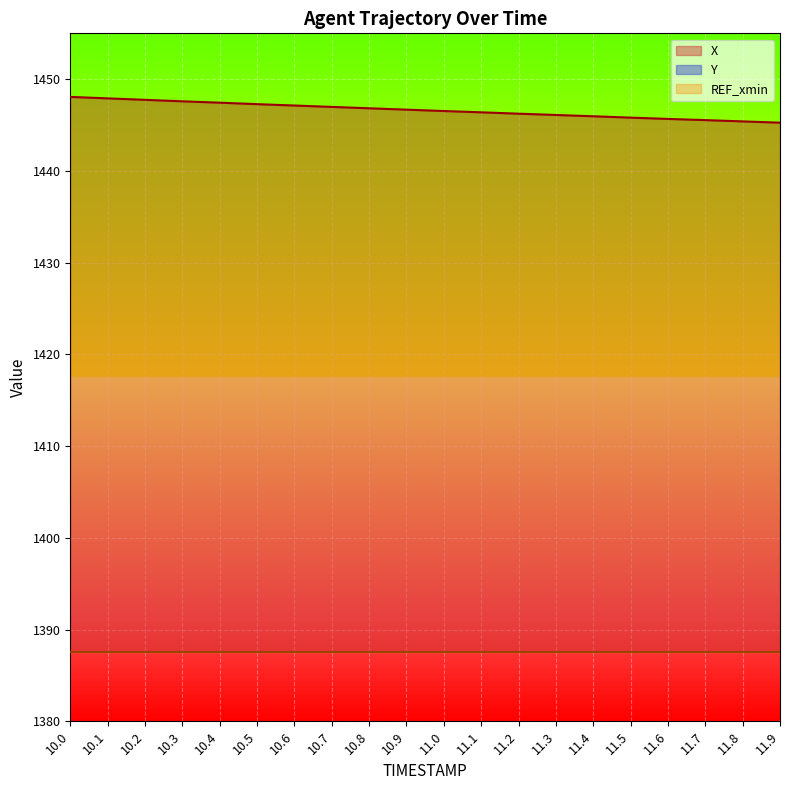

What is the label of the 15th point from the left?

11.4